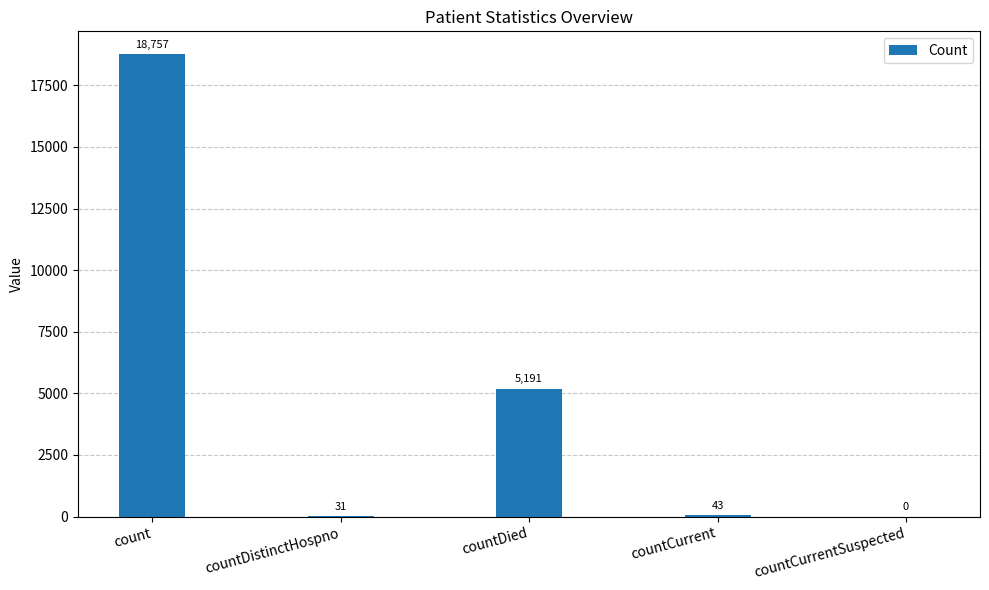

What is the greatest value displayed?

18757